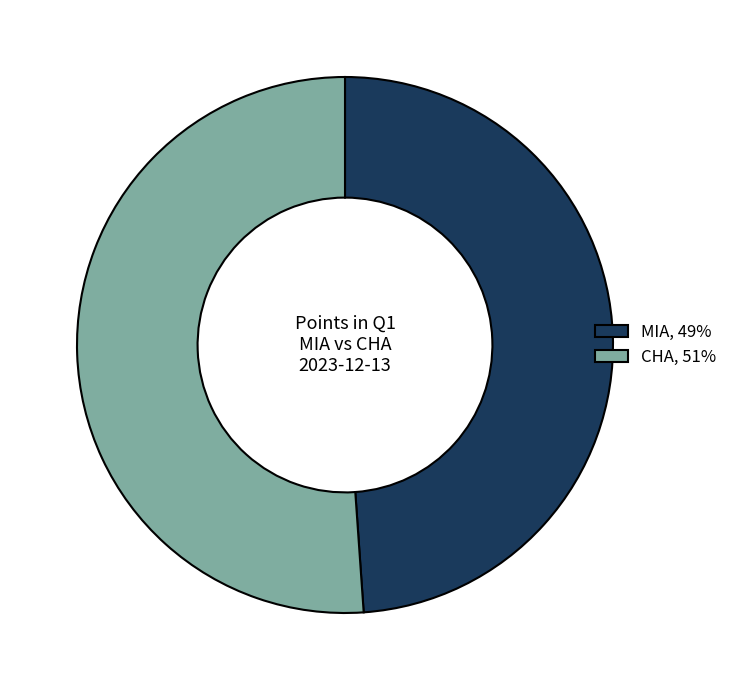

Between MIA, 49% and CHA, 51%, which is larger?

CHA, 51%